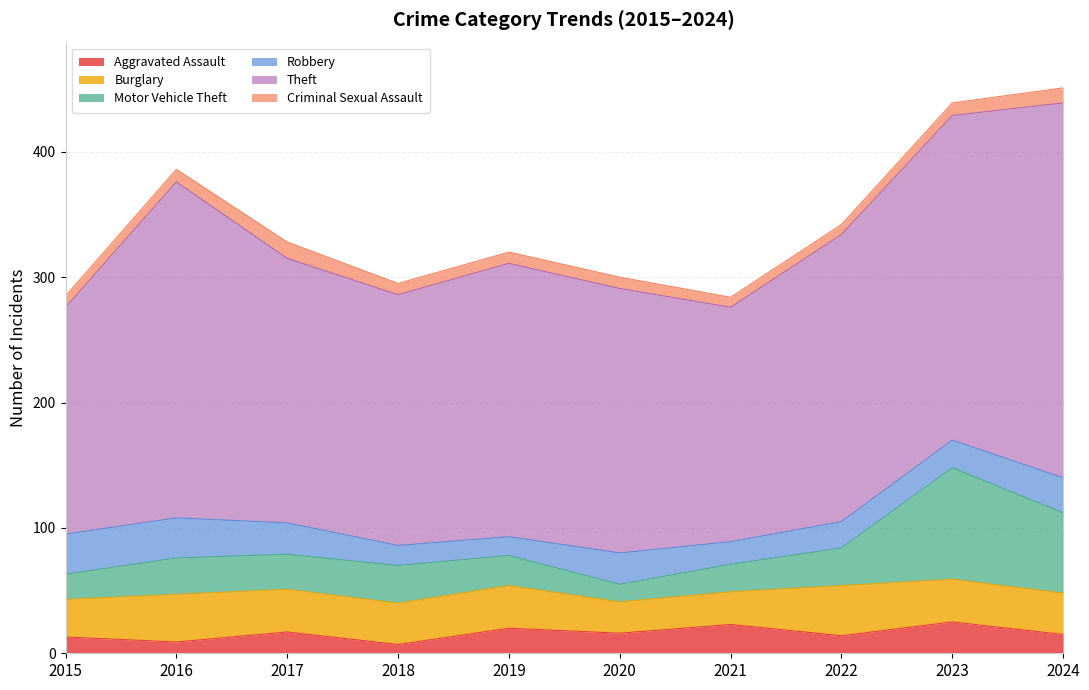

Reading left to right, extract all data points from this chart.

Aggravated Assault: 2015=13	2016=9	2017=17	2018=7	2019=20	2020=16	2021=23	2022=14	2023=25	2024=15
Burglary: 2015=30	2016=38	2017=34	2018=33	2019=34	2020=25	2021=26	2022=40	2023=34	2024=33
Motor Vehicle Theft: 2015=20	2016=29	2017=28	2018=30	2019=24	2020=14	2021=22	2022=30	2023=89	2024=64
Robbery: 2015=32	2016=32	2017=25	2018=16	2019=15	2020=25	2021=18	2022=21	2023=22	2024=28
Theft: 2015=181	2016=268	2017=211	2018=200	2019=218	2020=211	2021=187	2022=229	2023=259	2024=299
Criminal Sexual Assault: 2015=9	2016=10	2017=13	2018=9	2019=9	2020=9	2021=8	2022=8	2023=10	2024=12